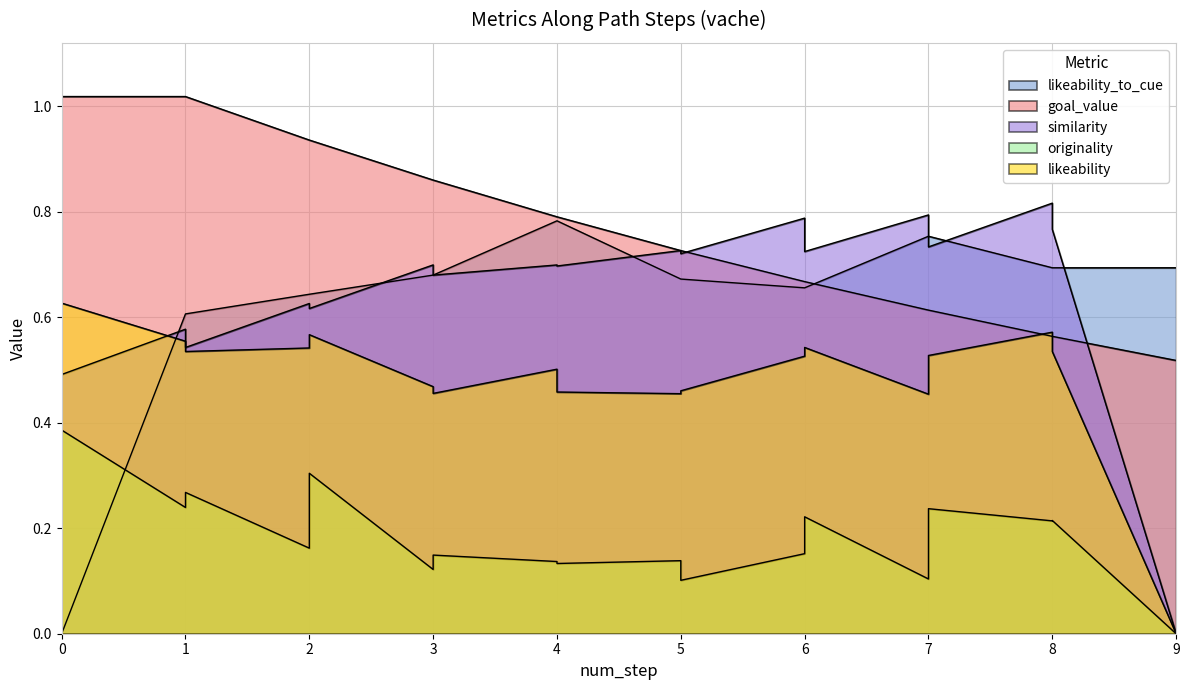

What is the approximate value of likeability_to_cue at 8?

0.7